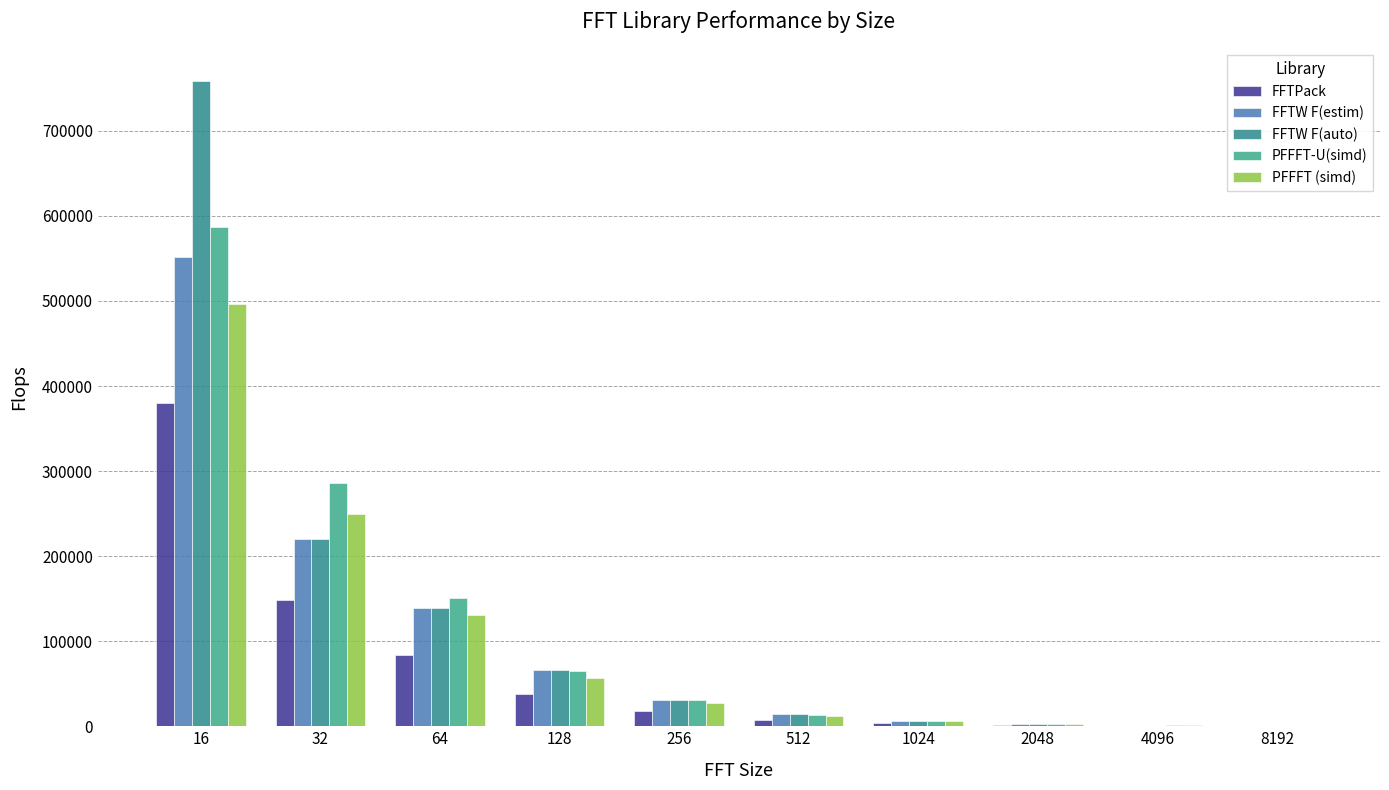

At which category is the sum across all series the highest?

16